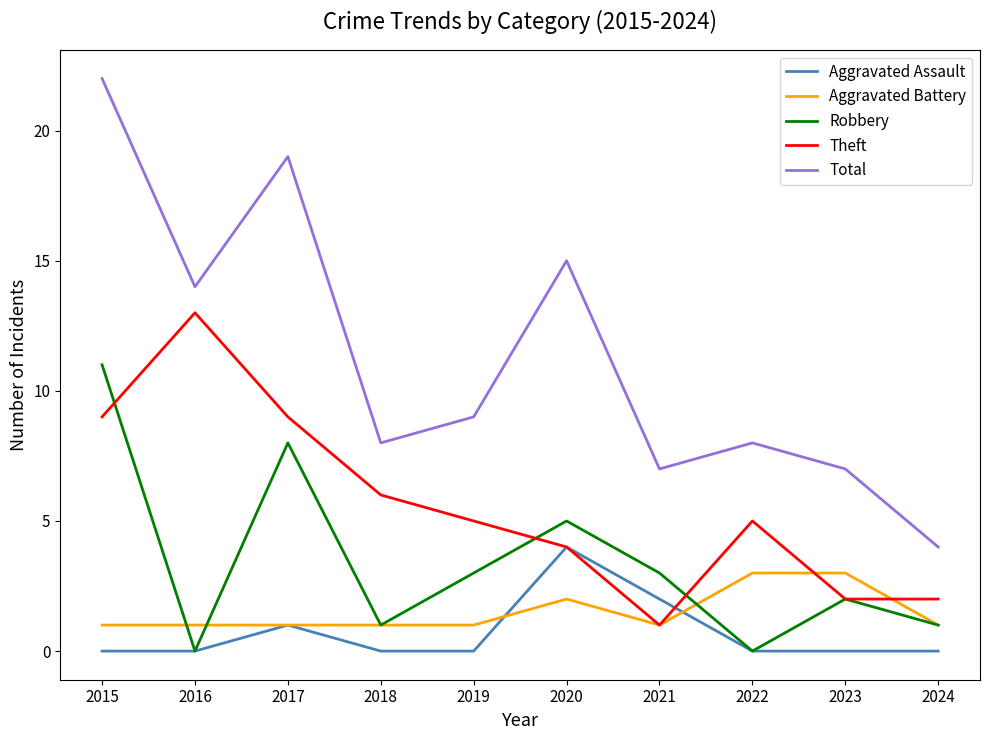

What is the difference between the Robbery values at 2017 and 2021?

5